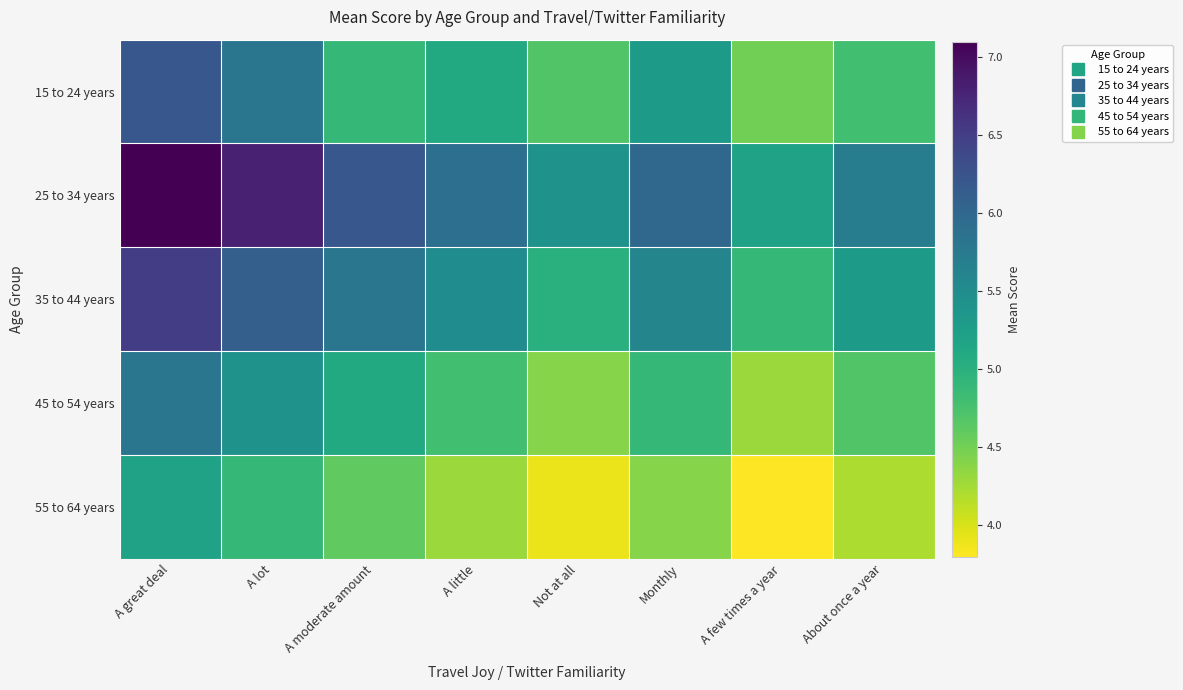

Reading left to right, extract all data points from this chart.

15 to 24 years: A great deal=6.2	A lot=5.8	A moderate amount=4.9	A little=5.1	Not at all=4.7	Monthly=5.3	A few times a year=4.5	About once a year=4.8
25 to 34 years: A great deal=7.1	A lot=6.8	A moderate amount=6.2	A little=5.9	Not at all=5.4	Monthly=6.0	A few times a year=5.2	About once a year=5.7
35 to 44 years: A great deal=6.5	A lot=6.1	A moderate amount=5.8	A little=5.5	Not at all=5.0	Monthly=5.6	A few times a year=4.9	About once a year=5.3
45 to 54 years: A great deal=5.8	A lot=5.4	A moderate amount=5.1	A little=4.8	Not at all=4.4	Monthly=4.9	A few times a year=4.3	About once a year=4.7
55 to 64 years: A great deal=5.2	A lot=4.9	A moderate amount=4.6	A little=4.3	Not at all=3.9	Monthly=4.4	A few times a year=3.8	About once a year=4.2